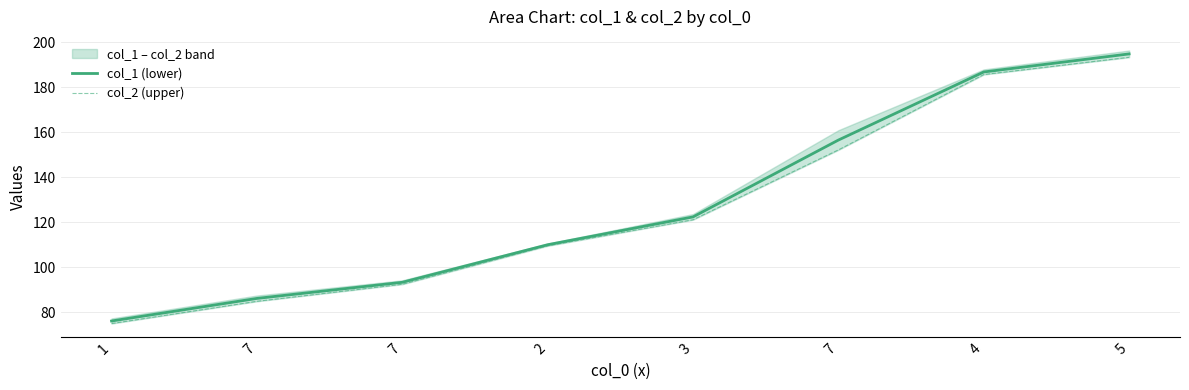

True or false: col_1 (lower) has more than 2 interior local peaks.

False